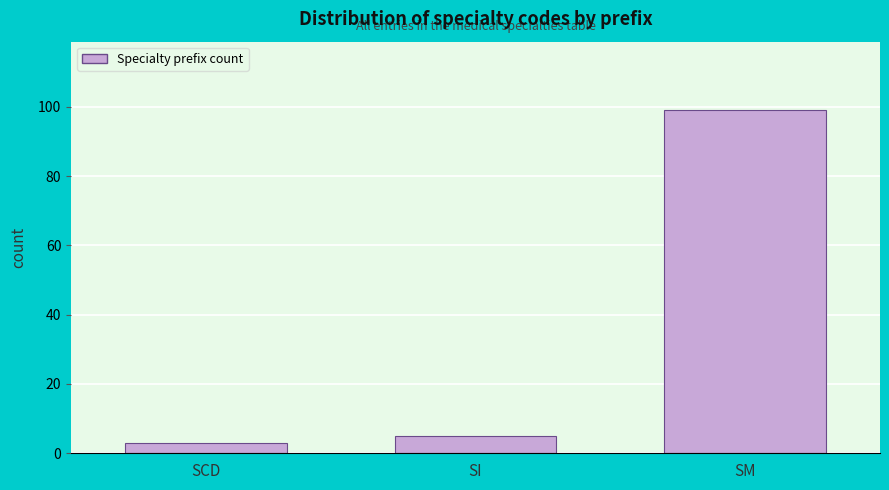

Reading right to left, what are all the values shown in this chart?

99	5	3